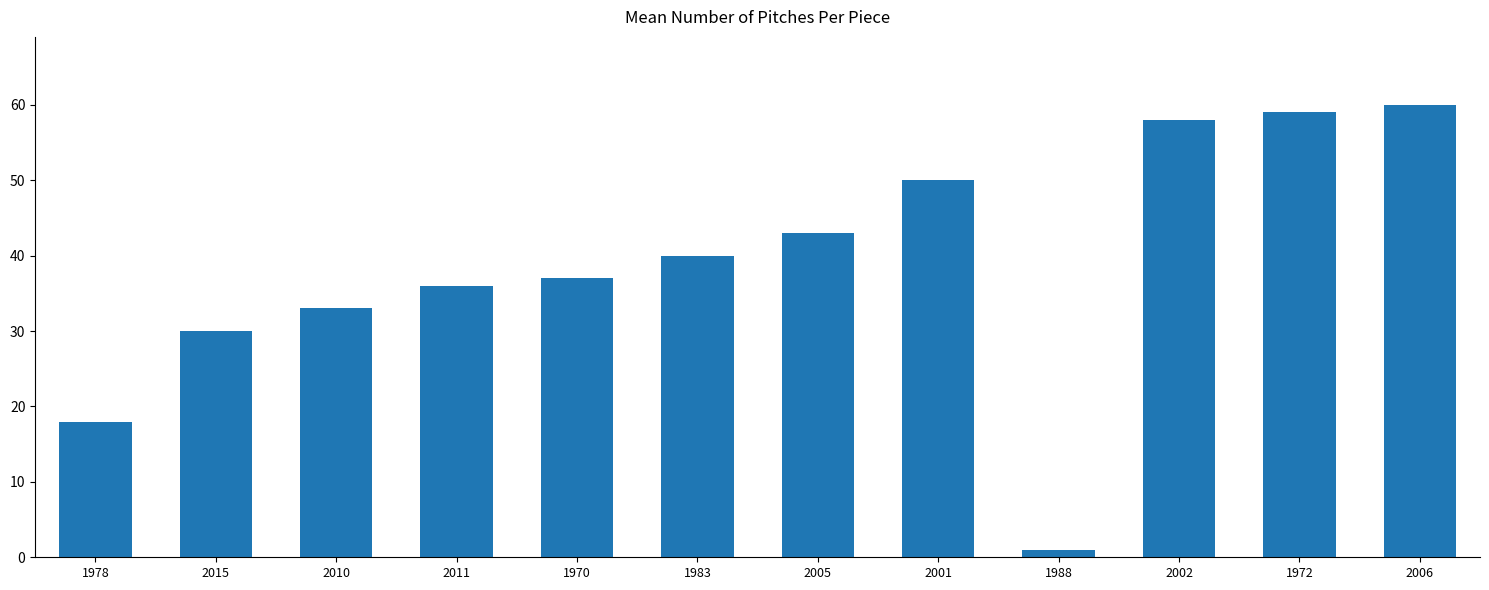

Is it true that the value at 2002 is 58?

True